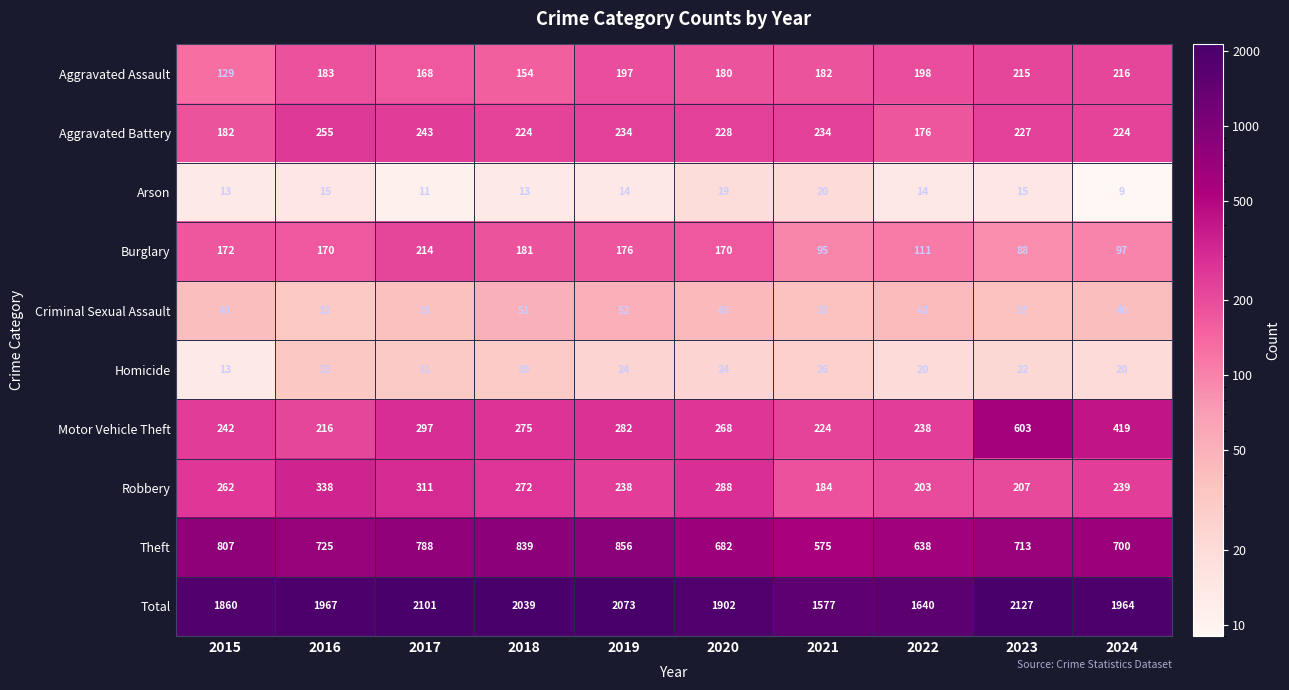

What is the smallest value displayed?

9